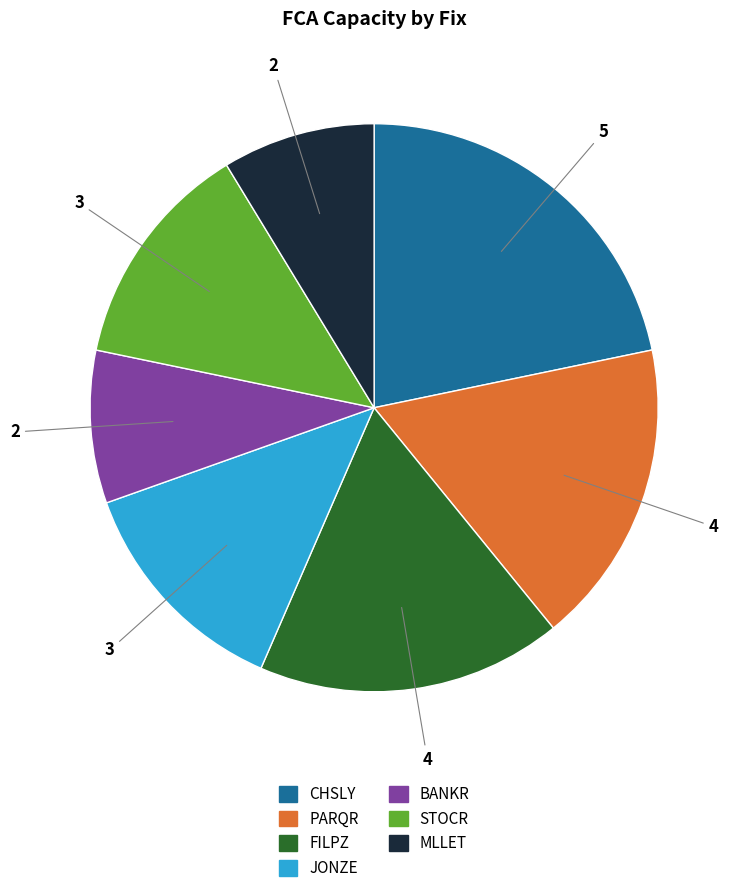

What is the largest slice in the pie chart?

CHSLY